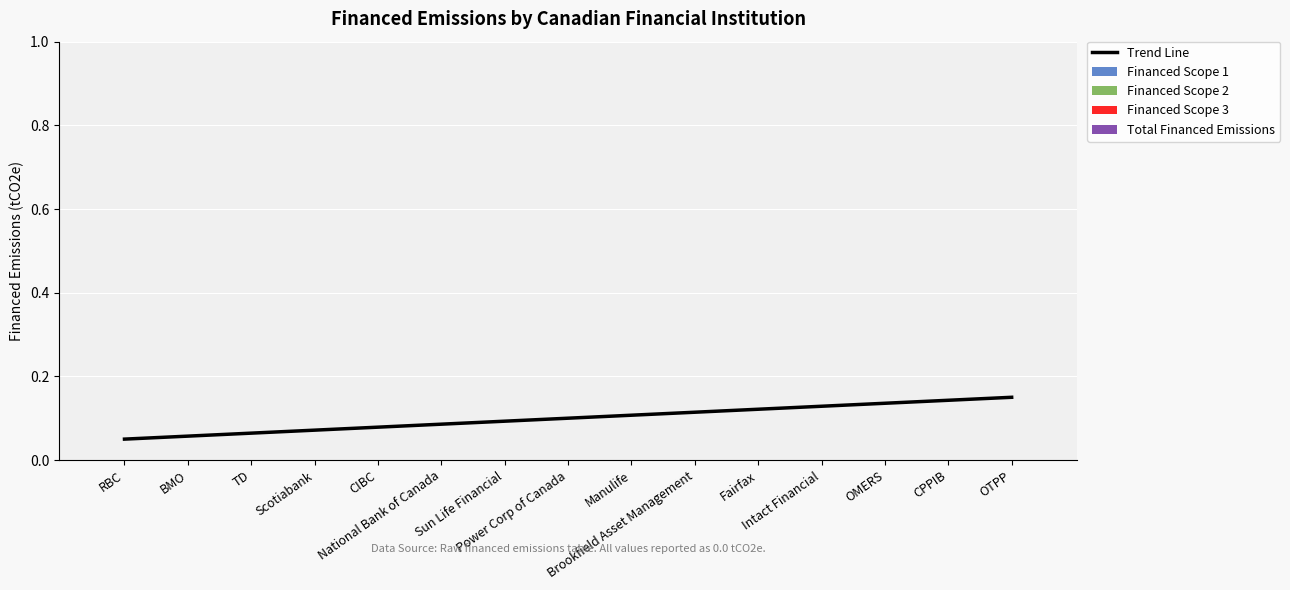

Does the chart have visible grid lines?

Yes